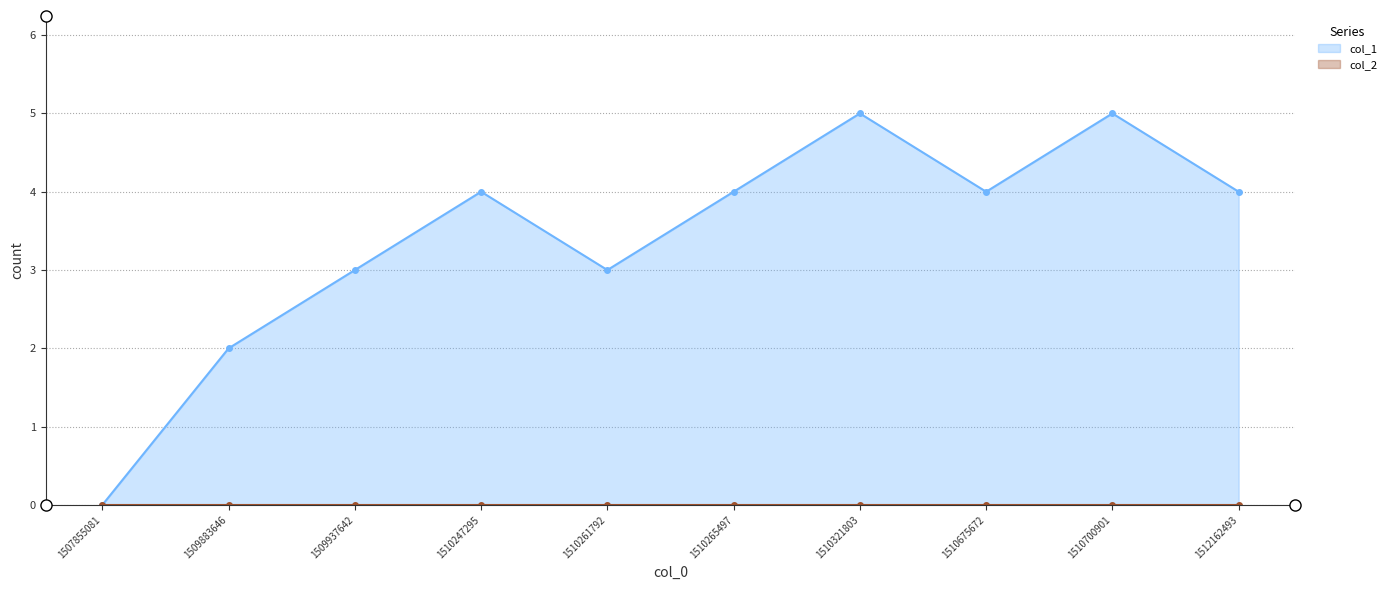

Is it true that the value at 1509937642 is 3?

True